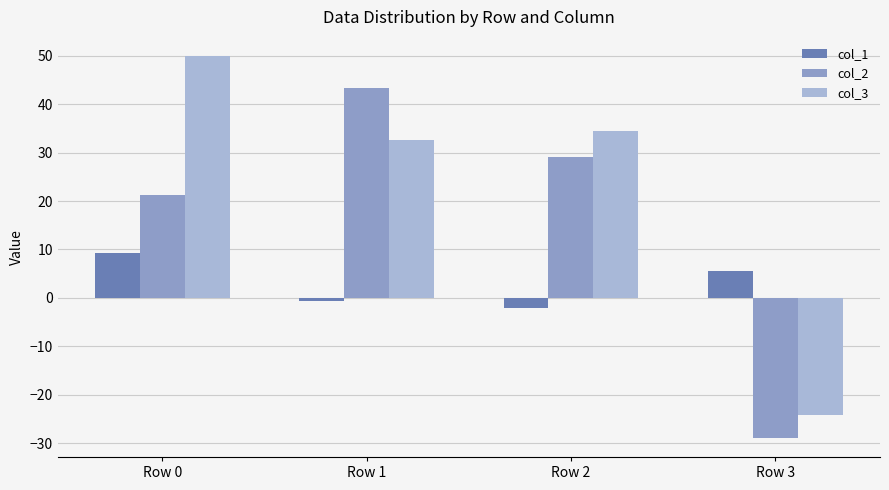

Is the value of col_3 at Row 2 greater than the value of col_2 at Row 1?

No